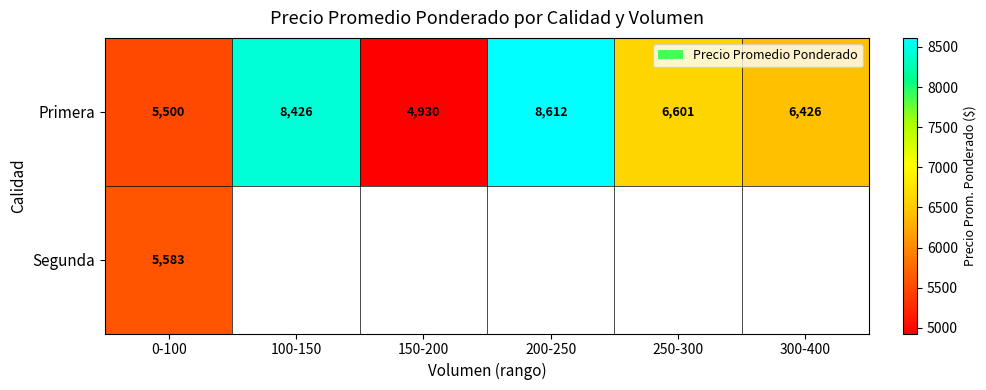

True or false: Primera has a value of 6601 at 250-300.

True